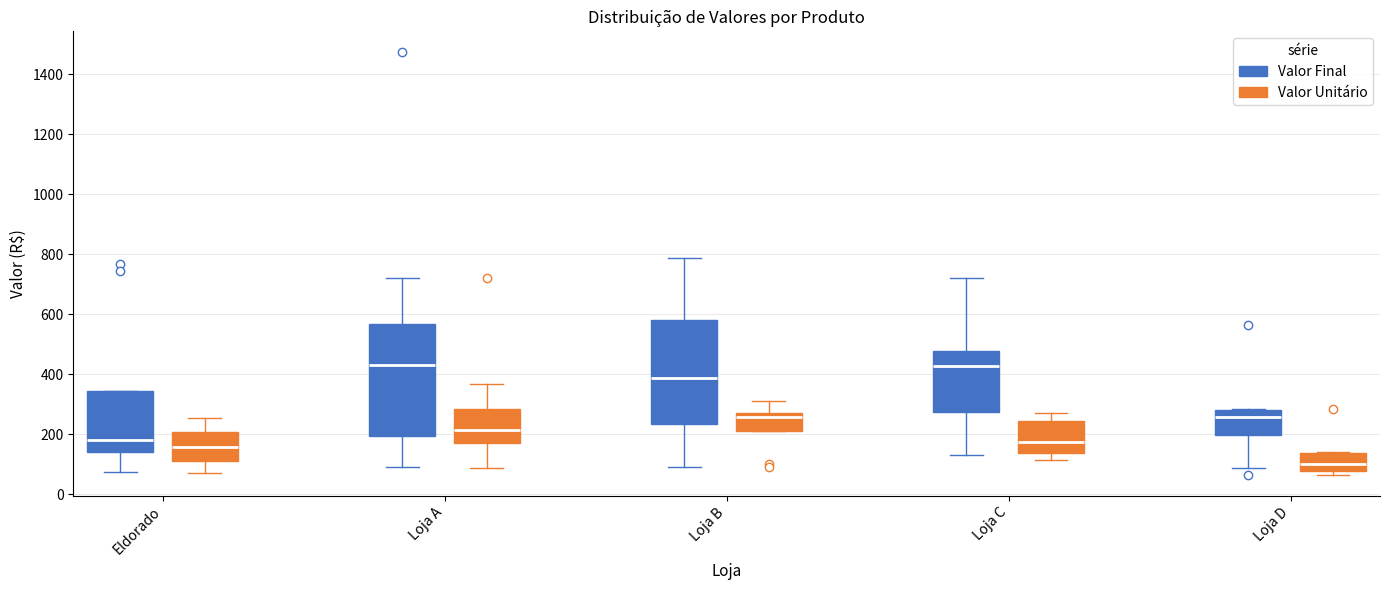

Reading left to right, transcribe this box plot: for each box, give where its median line is, the range the box spans, and where its two whiskers end, as read against the y-axis. The values are not printed on the chart, so give them approximately, as read against the axis.

Eldorado (Valor Final): median 180, box 140 to 340, whiskers 80 to 340
Eldorado (Valor Unitário): median 160, box 120 to 200, whiskers 80 to 260
Loja A (Valor Final): median 440, box 200 to 560, whiskers 100 to 720
Loja A (Valor Unitário): median 220, box 180 to 280, whiskers 80 to 360
Loja B (Valor Final): median 380, box 240 to 580, whiskers 100 to 780
Loja B (Valor Unitário): median 260, box 220 to 280, whiskers 220 to 320
Loja C (Valor Final): median 420, box 280 to 480, whiskers 140 to 720
Loja C (Valor Unitário): median 180, box 140 to 240, whiskers 120 to 280
Loja D (Valor Final): median 260, box 200 to 280, whiskers 80 to 280
Loja D (Valor Unitário): median 100, box 80 to 140, whiskers 60 to 140